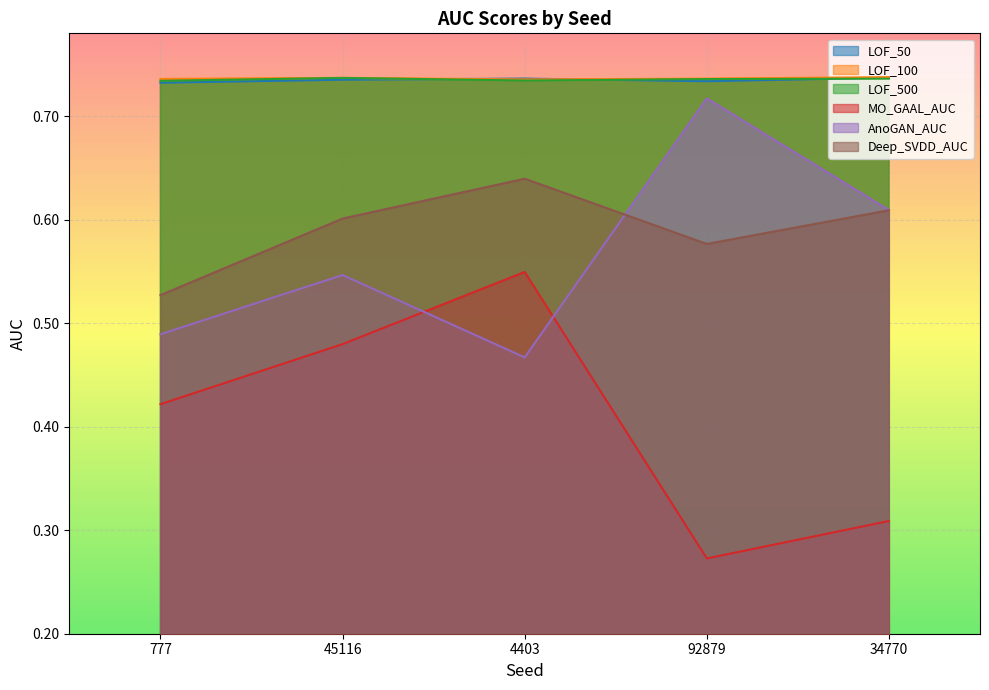

Which series has the largest total across all categories?

LOF_100